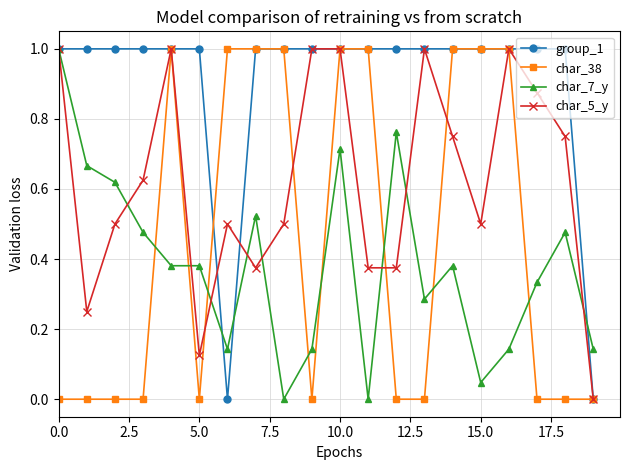

True or false: char_7_y has more than 0 points higher than both neighbors.

True